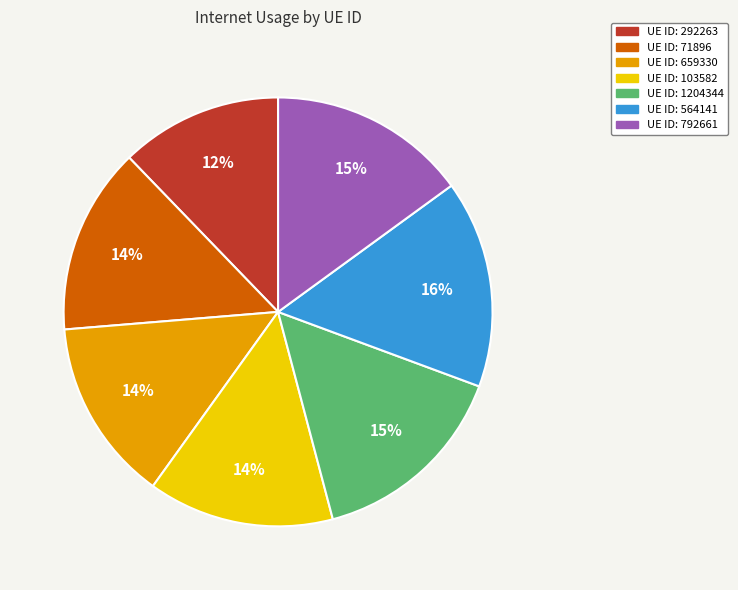

Is there a majority slice in this chart?

No